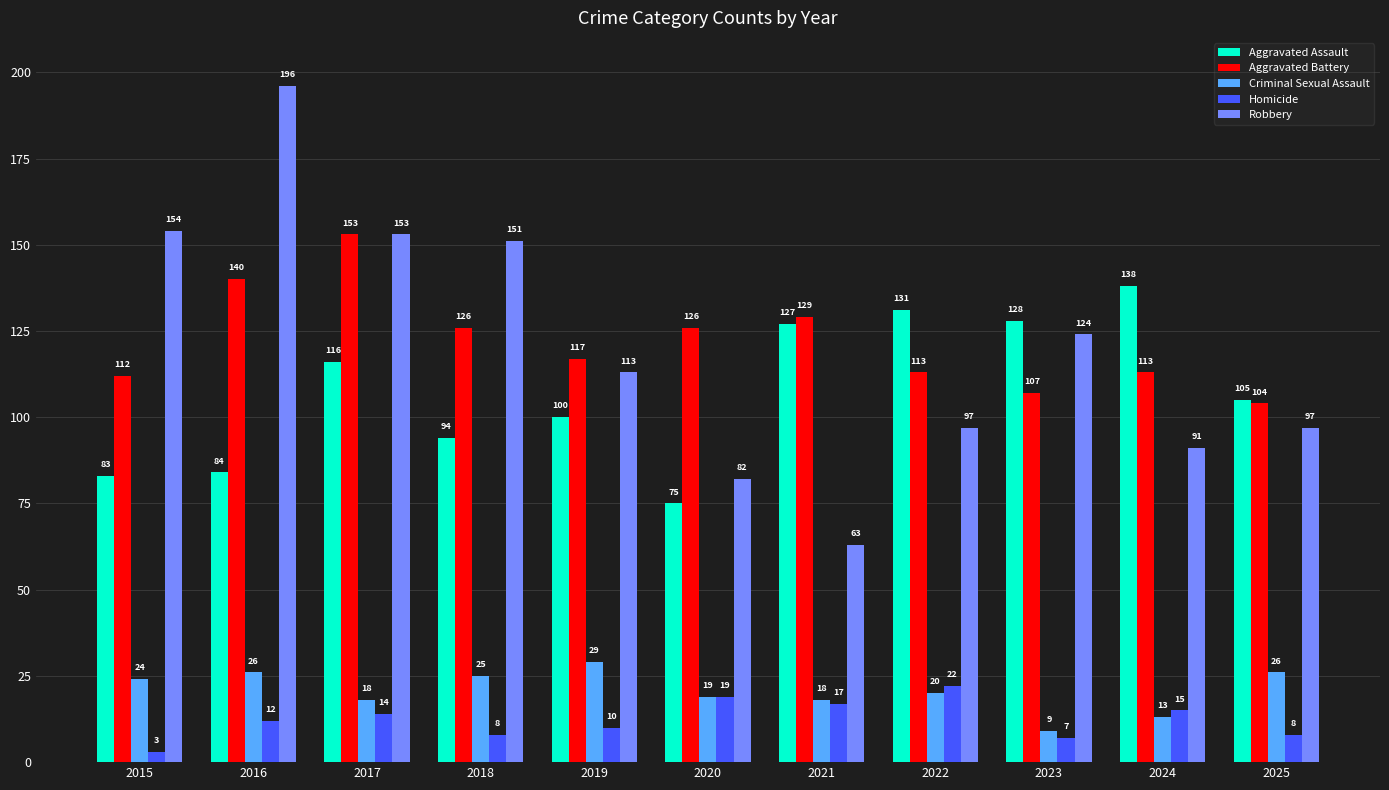

What is the value of the Aggravated Assault bar at the 10th from the left?

138